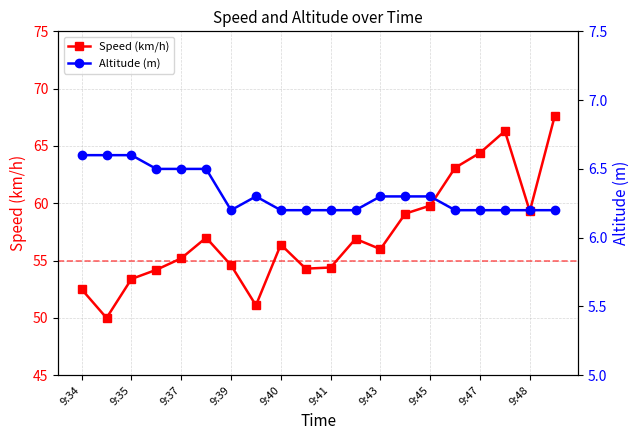

What is the minimum value for Speed (km/h)?

50.0